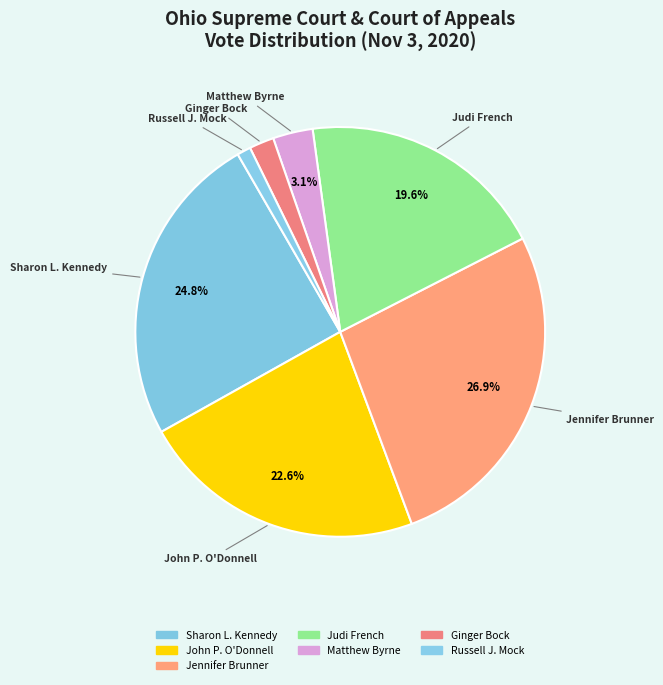

Does Judi French account for over 50% of the chart?

No